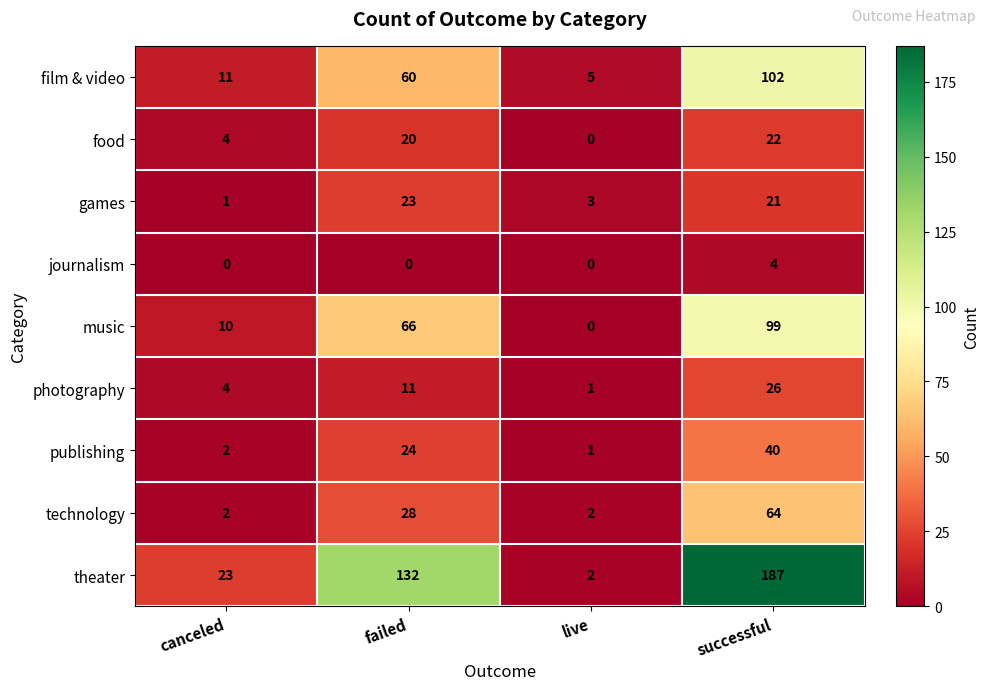

At which category is the sum across all series the highest?

successful